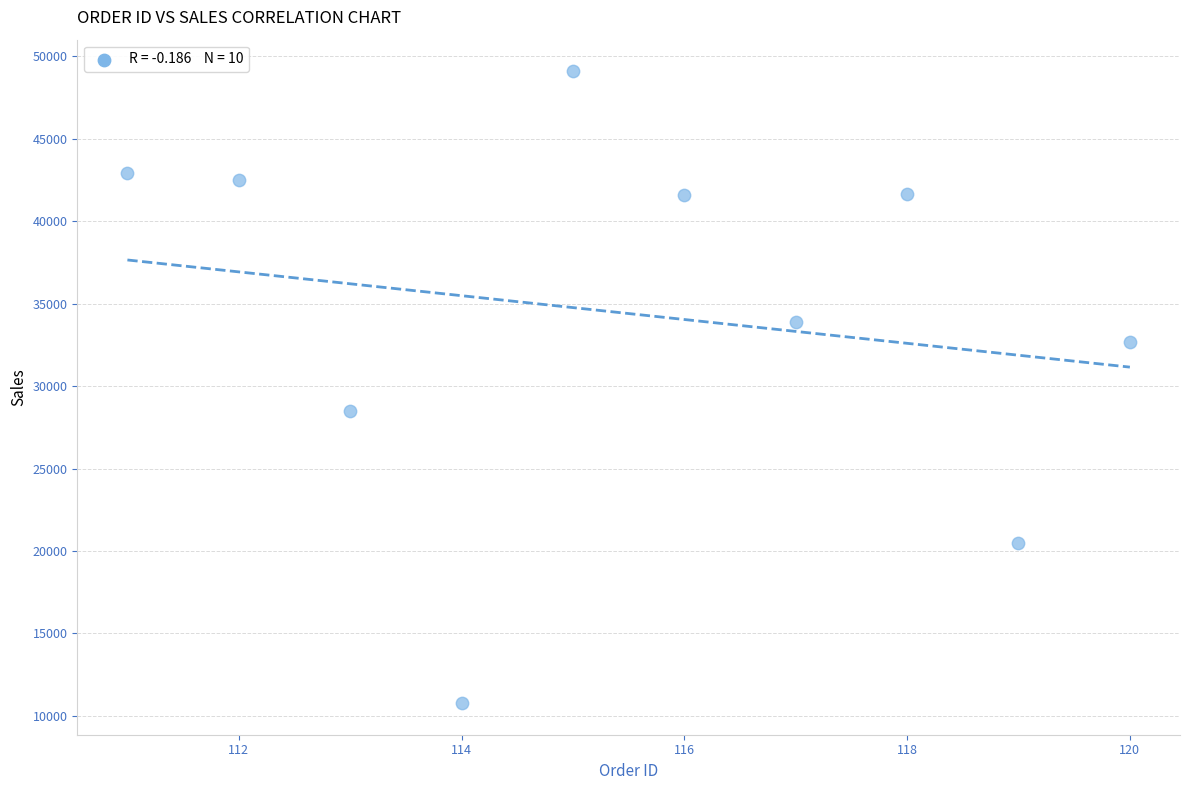

What Y value in the scatter plot is closest to 29935?

28470